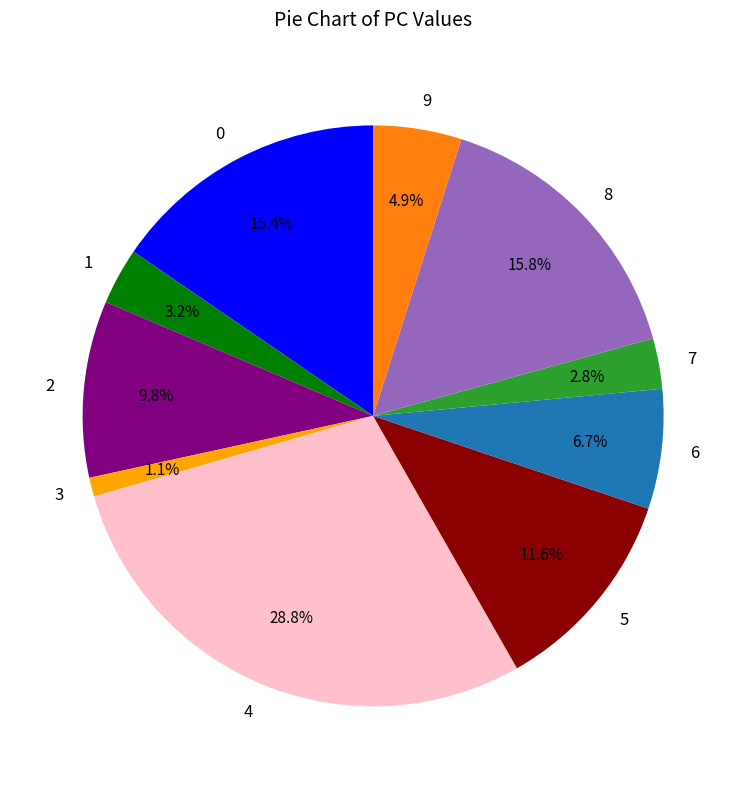

What is the largest slice in the pie chart?

4